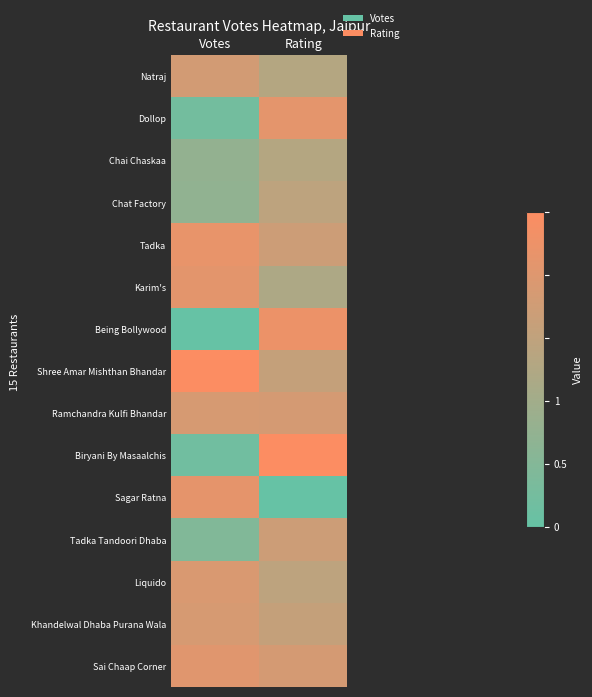

Reading left to right, what are all the values shown in this chart?

Natraj: Votes=0.7	Rating=0.5
Dollop: Votes=0.1	Rating=0.8
Chai Chaskaa: Votes=0.3	Rating=0.5
Chat Factory: Votes=0.3	Rating=0.6
Tadka: Votes=0.9	Rating=0.7
Karim's: Votes=0.8	Rating=0.5
Being Bollywood: Votes=0.0	Rating=0.9
Shree Amar Mishthan Bhandar: Votes=1.0	Rating=0.6
Ramchandra Kulfi Bhandar: Votes=0.8	Rating=0.7
Biryani By Masaalchis: Votes=0.1	Rating=1.0
Sagar Ratna: Votes=0.8	Rating=0.0
Tadka Tandoori Dhaba: Votes=0.2	Rating=0.7
Liquido: Votes=0.8	Rating=0.6
Khandelwal Dhaba Purana Wala: Votes=0.7	Rating=0.6
Sai Chaap Corner: Votes=0.8	Rating=0.7